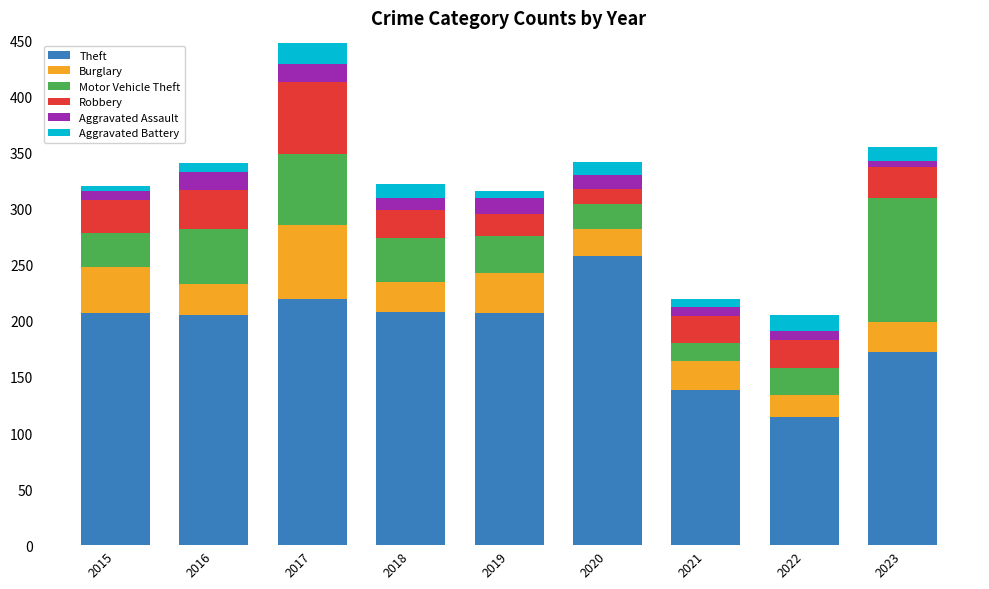

What is the total value across all series at 2020?

342